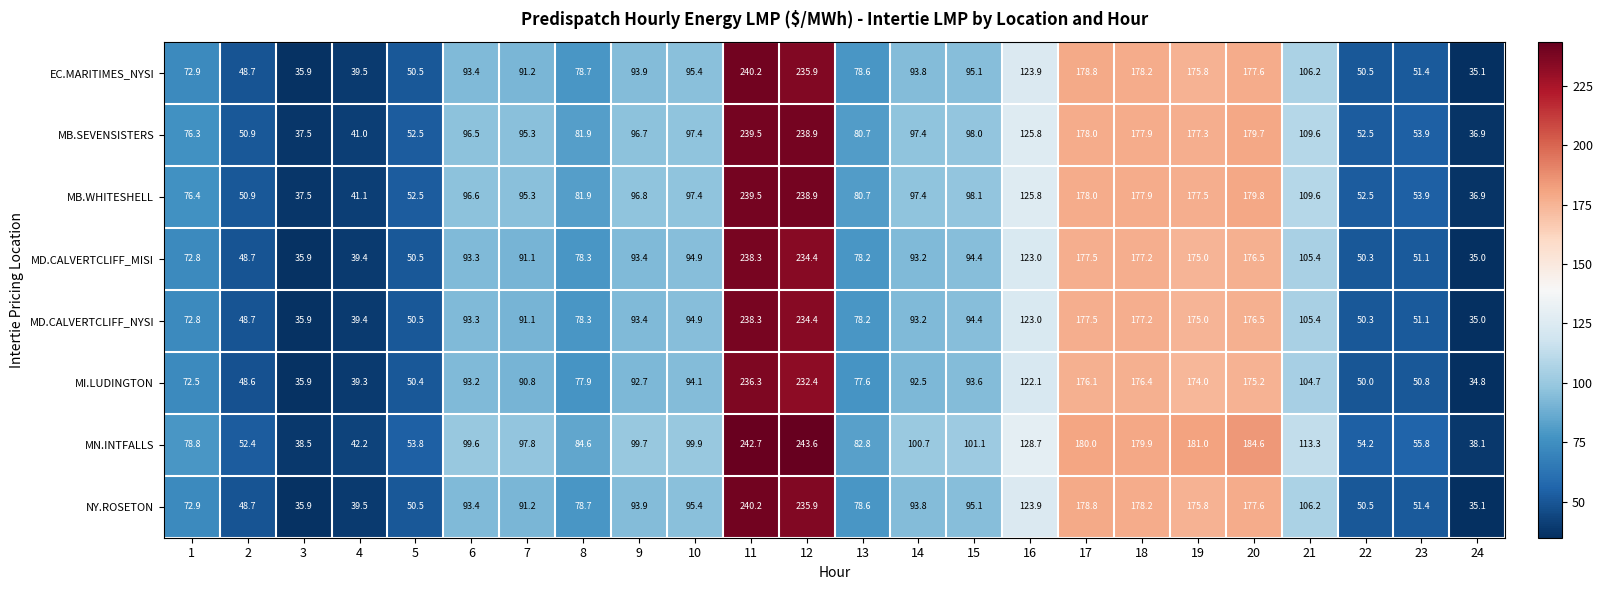

What is the difference between the maximum and minimum values in the MB.SEVENSISTERS series?

202.6